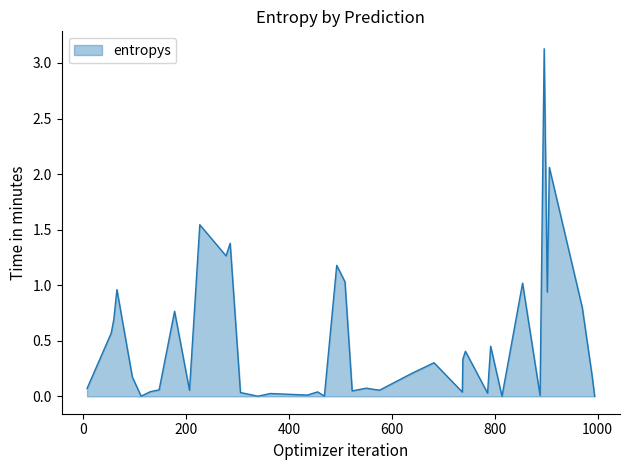

What is the greatest value displayed?

3.1